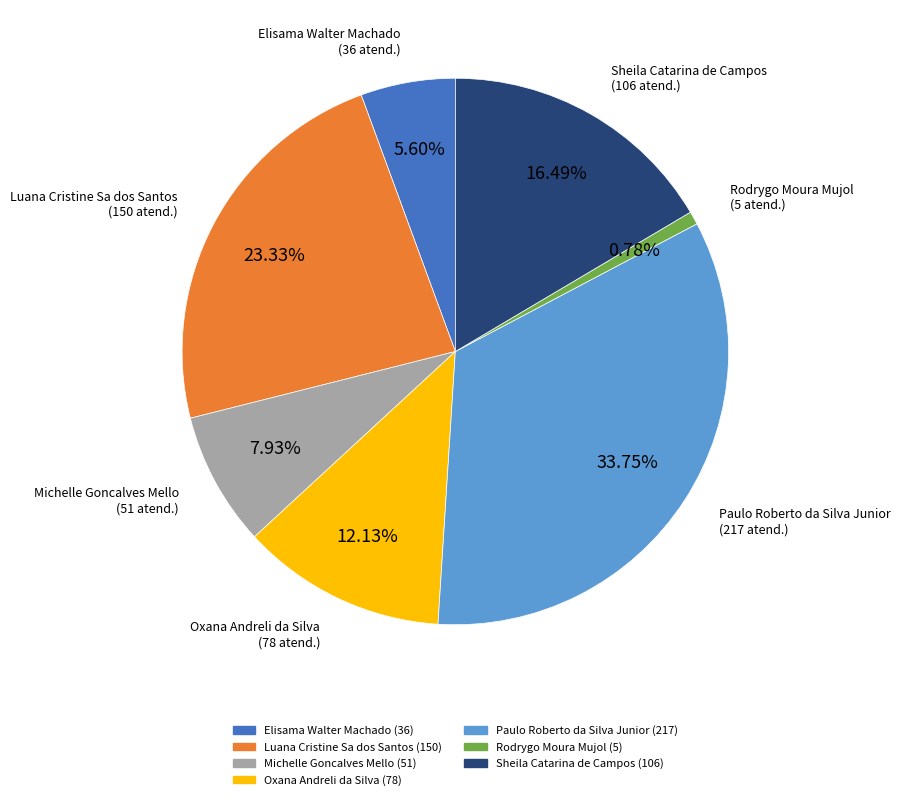

To the nearest percent, what percentage of the pie is Paulo Roberto da Silva Junior?

34%